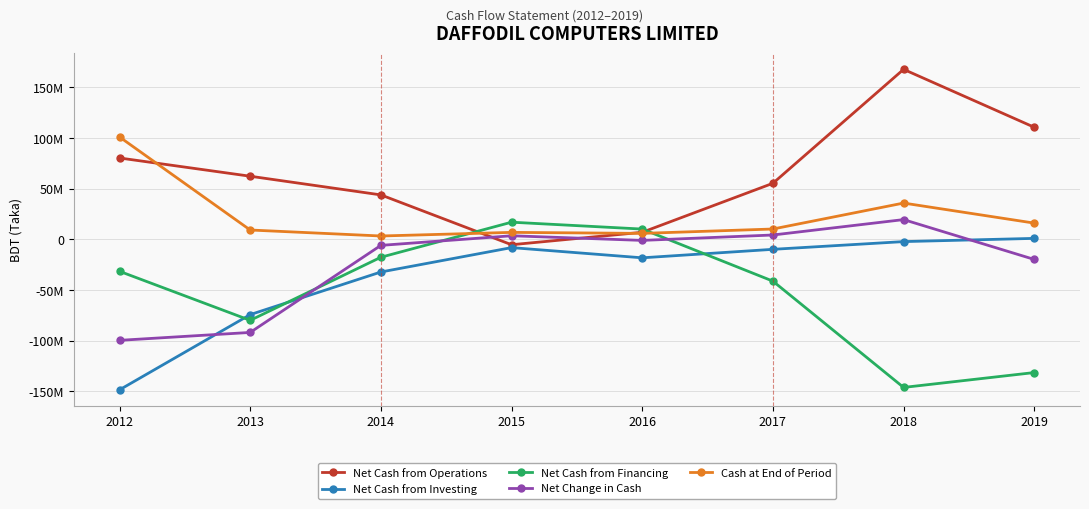

How many intersections are there between Net Change in Cash and Net Cash from Financing?

3